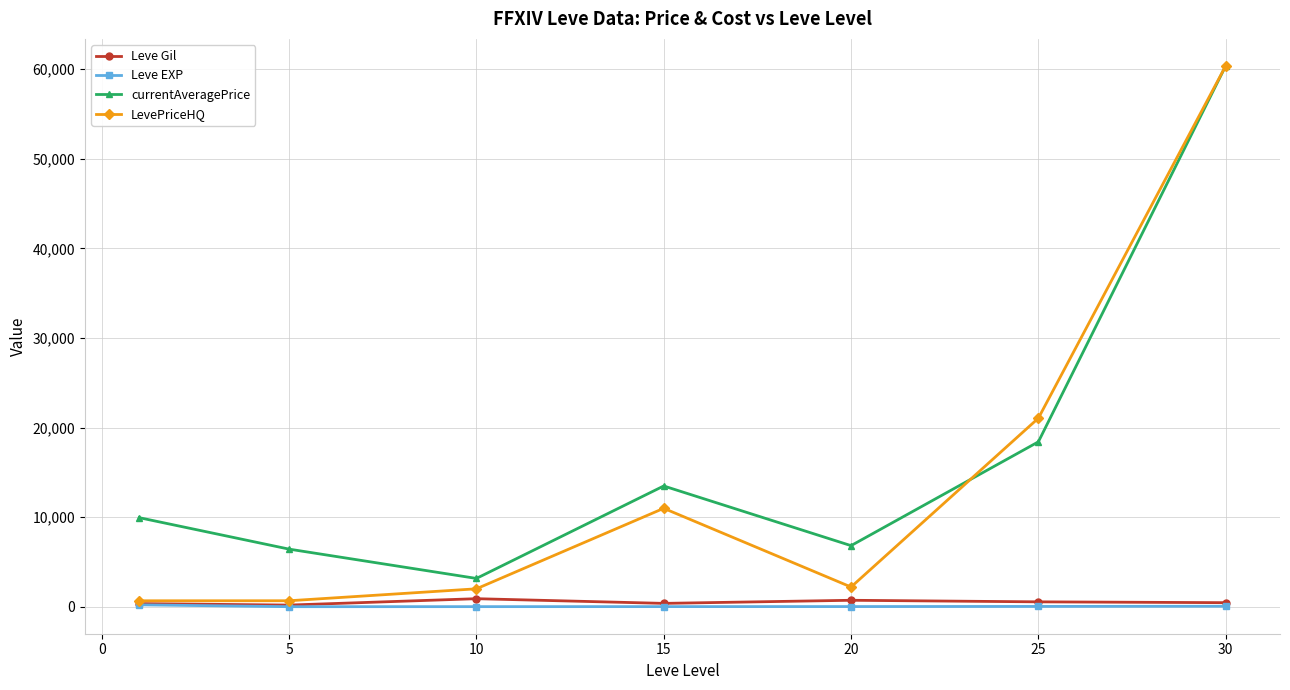

Which series has the largest total across all categories?

currentAveragePrice